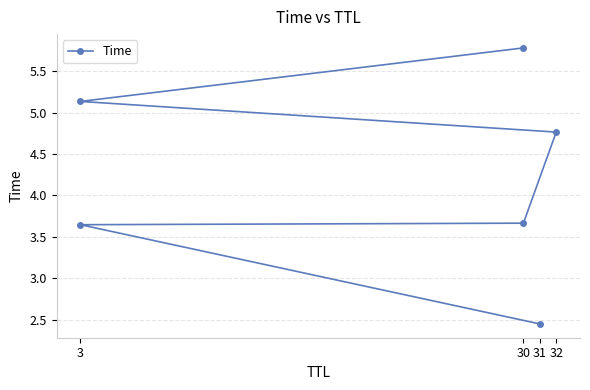

What is the average value?

4.2